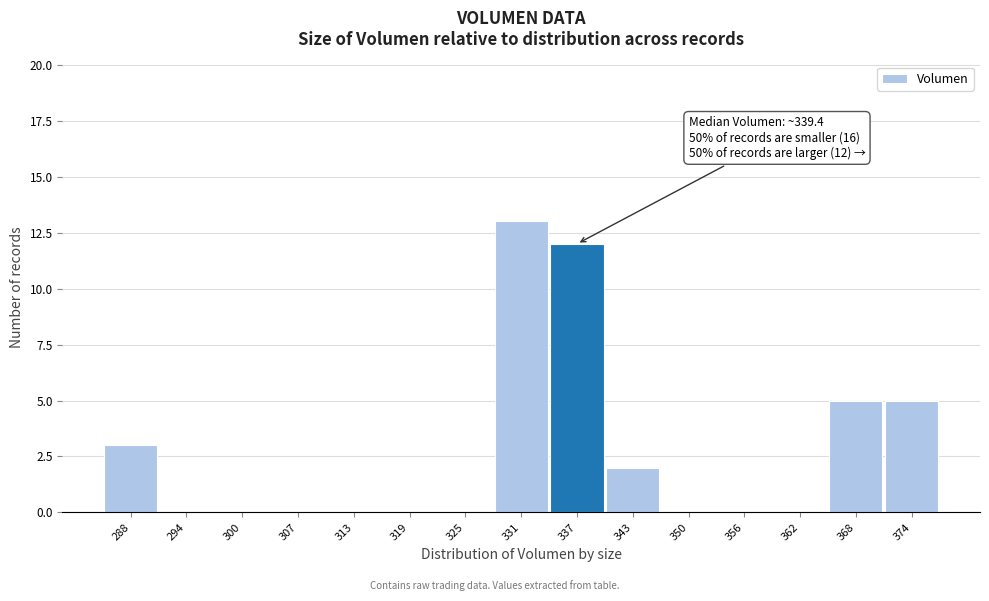

Reading left to right, extract all data points from this chart.

288=3	294=0	300=0	307=0	313=0	319=0	325=0	331=13	337=12	343=2	350=0	356=0	362=0	368=5	374=5